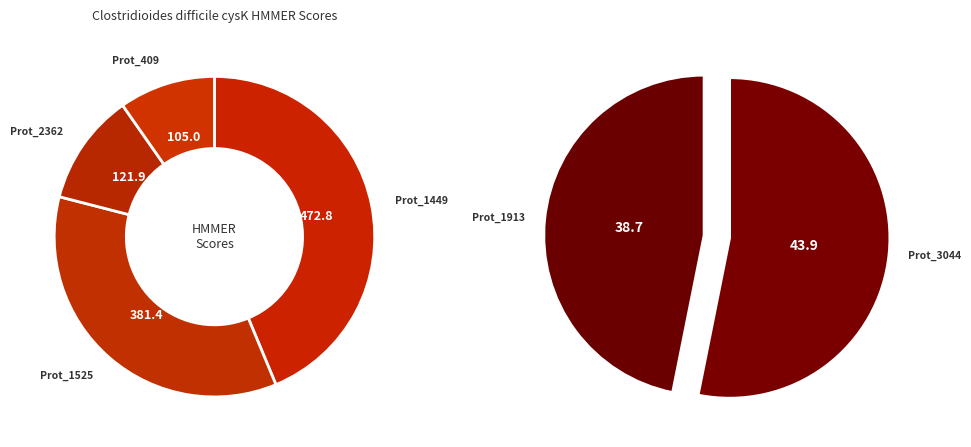

Is NZ_CP076401.1_1913/44-274 the majority of the pie?

No